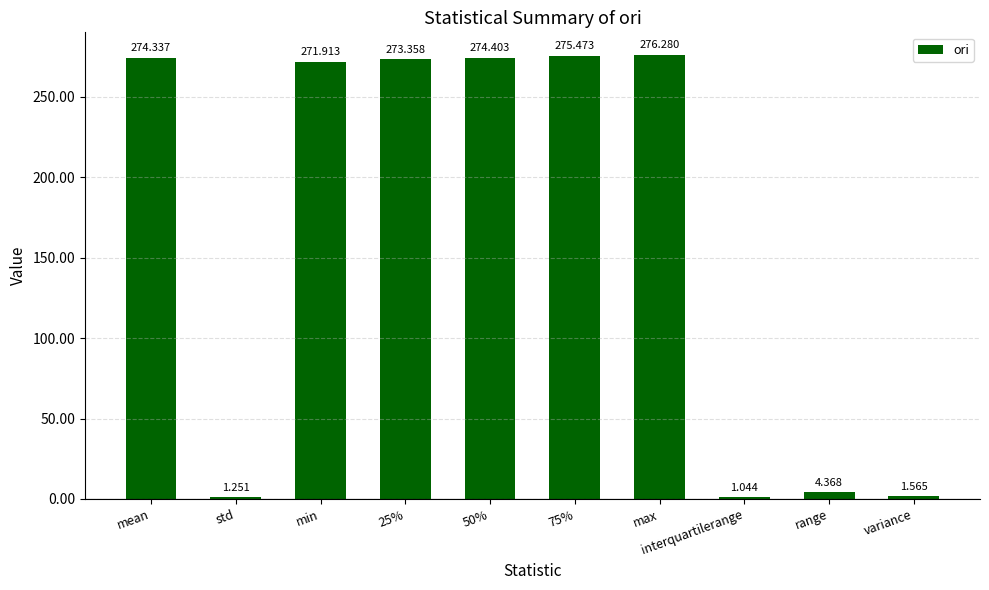

At which category does the chart reach its peak across all series?

max